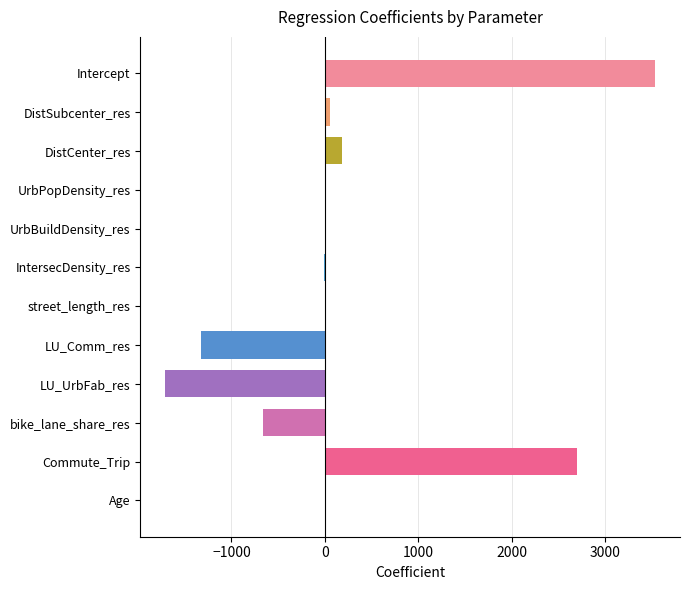

What is the greatest value displayed?

3534.3